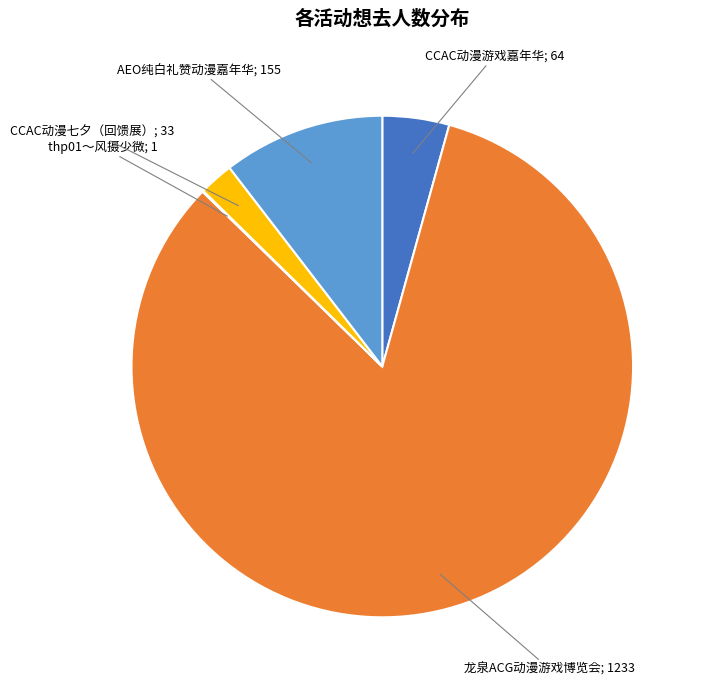

Is there a majority slice in this chart?

Yes